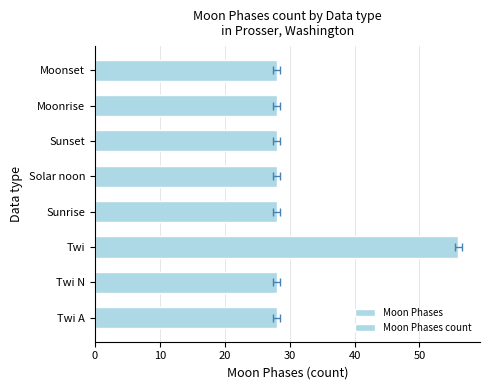

What is the minimum value for Moon Phases?

28